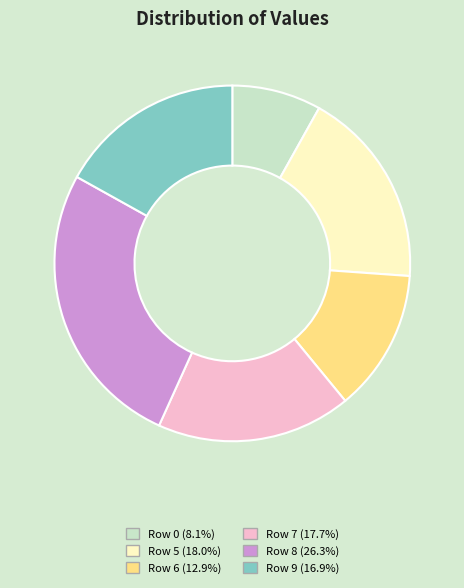

Does Row 6 represent more than half of the total?

No